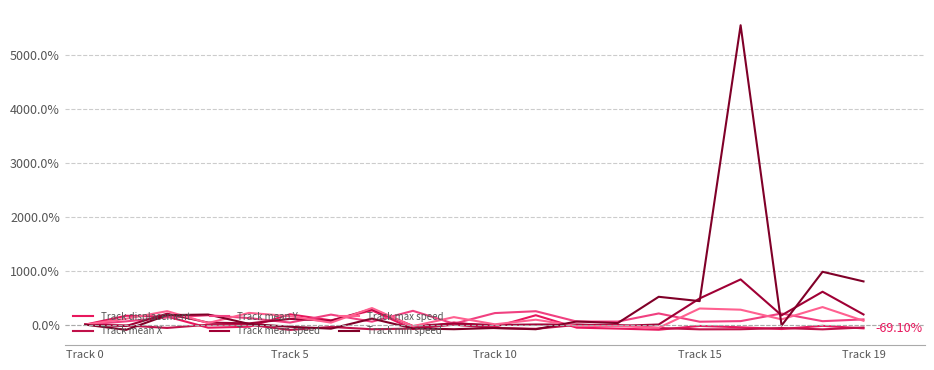

Does the chart display data point markers on the line(s)?

No